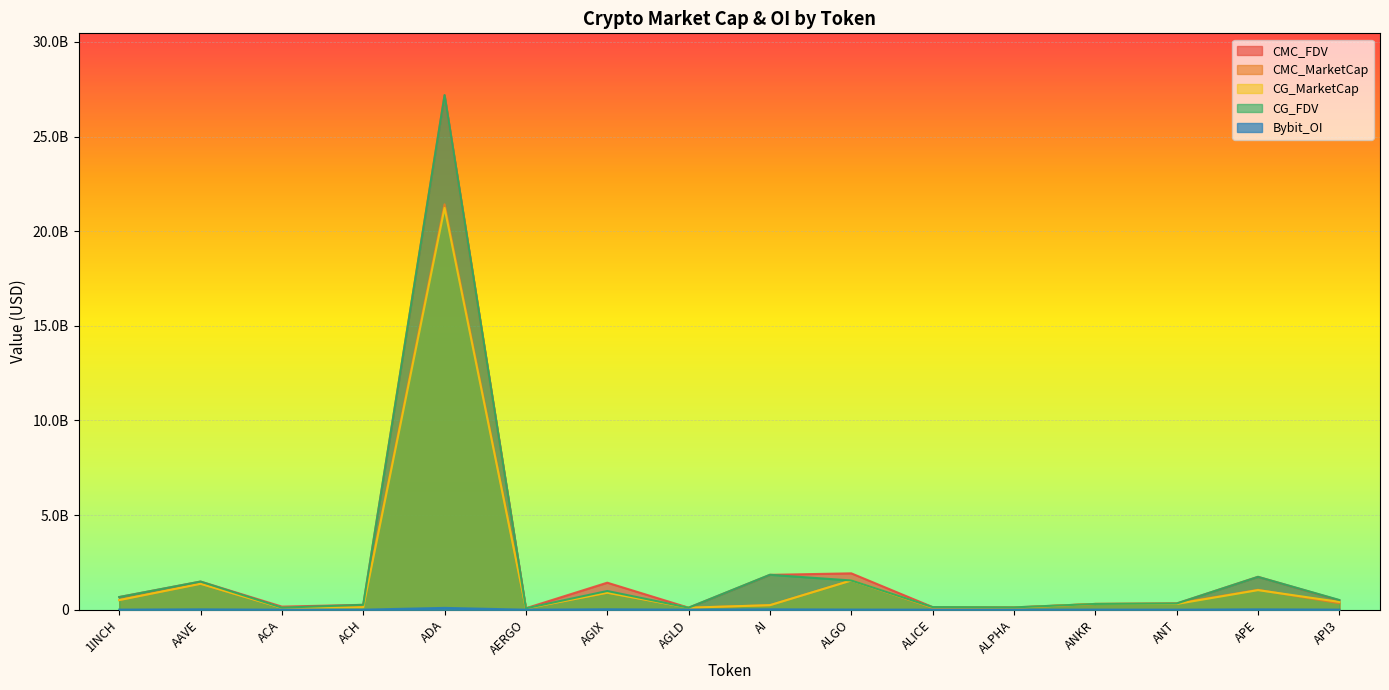

How many lines are shown in the chart?

5